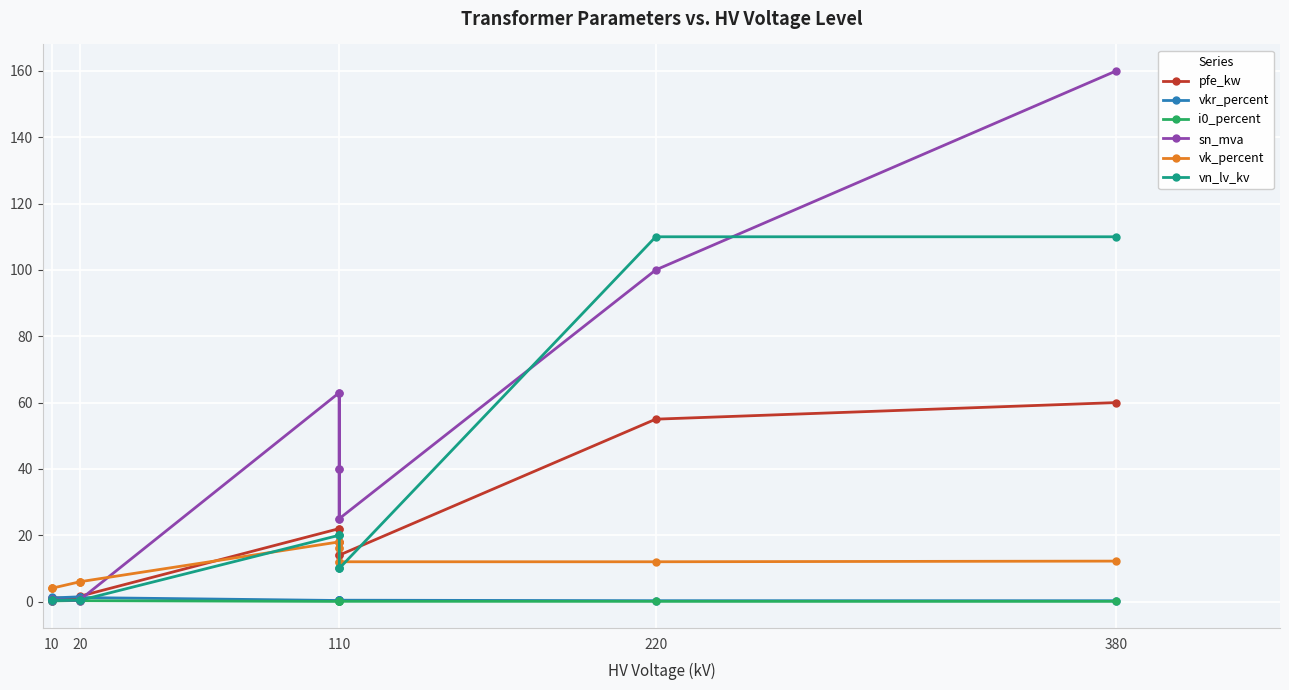

At which category does sn_mva reach its first local peak?

110